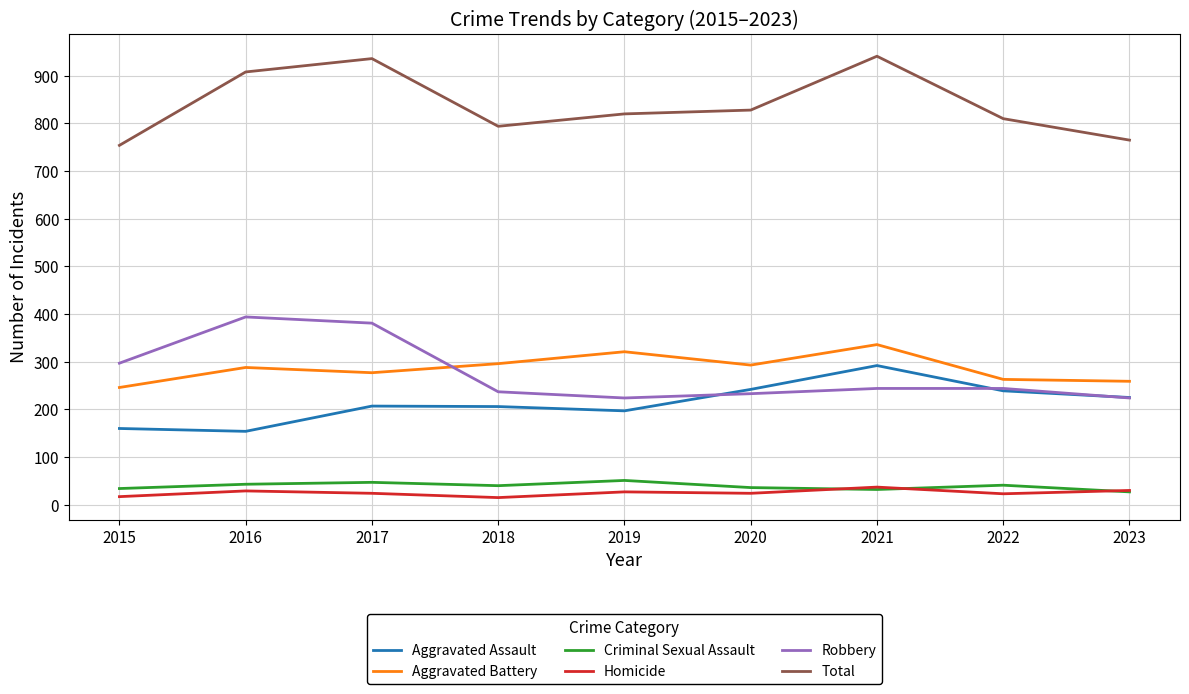

Rank the series by their maximum value, from highest to lowest.

Total, Robbery, Aggravated Battery, Aggravated Assault, Criminal Sexual Assault, Homicide